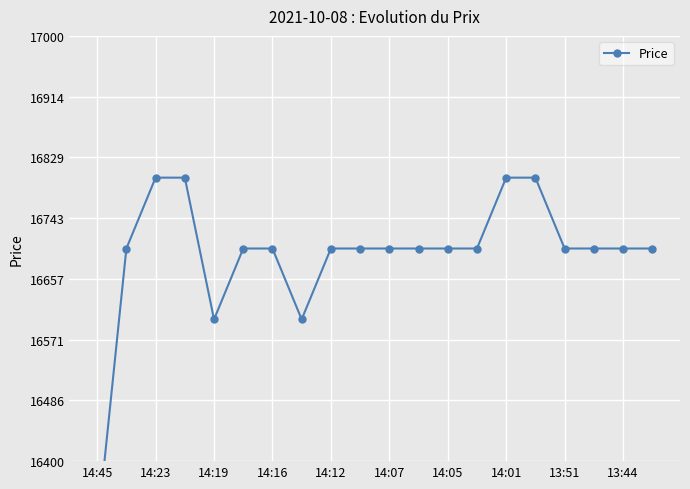

How many points are lower than both their immediate neighbors (excluding endpoints)?

2